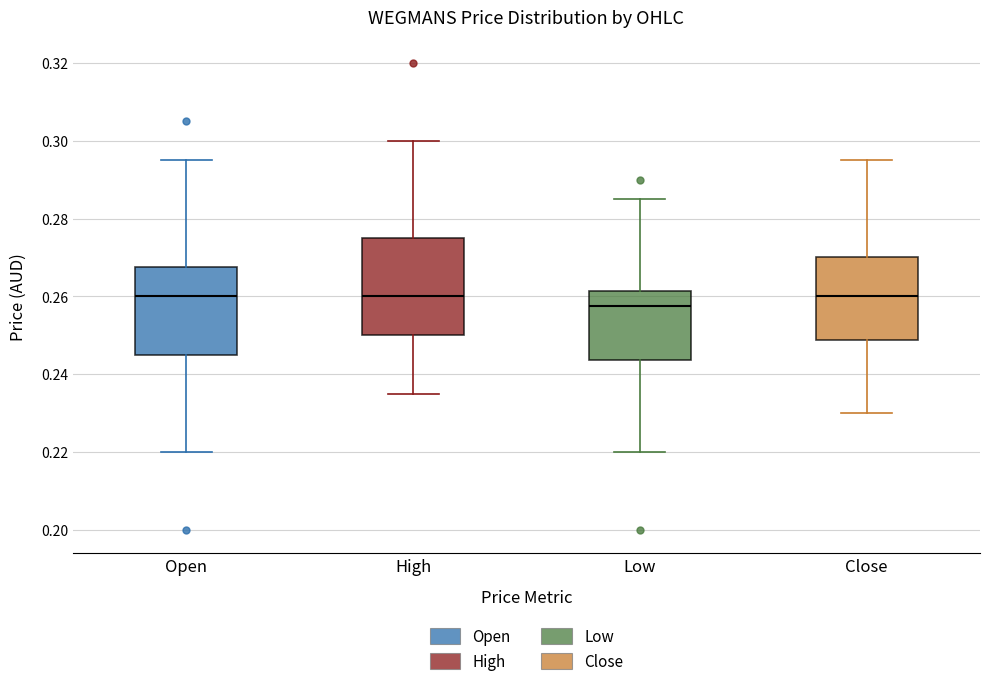

Comparing the boxes themselves (not the whiskers), which one is the tallest?

High